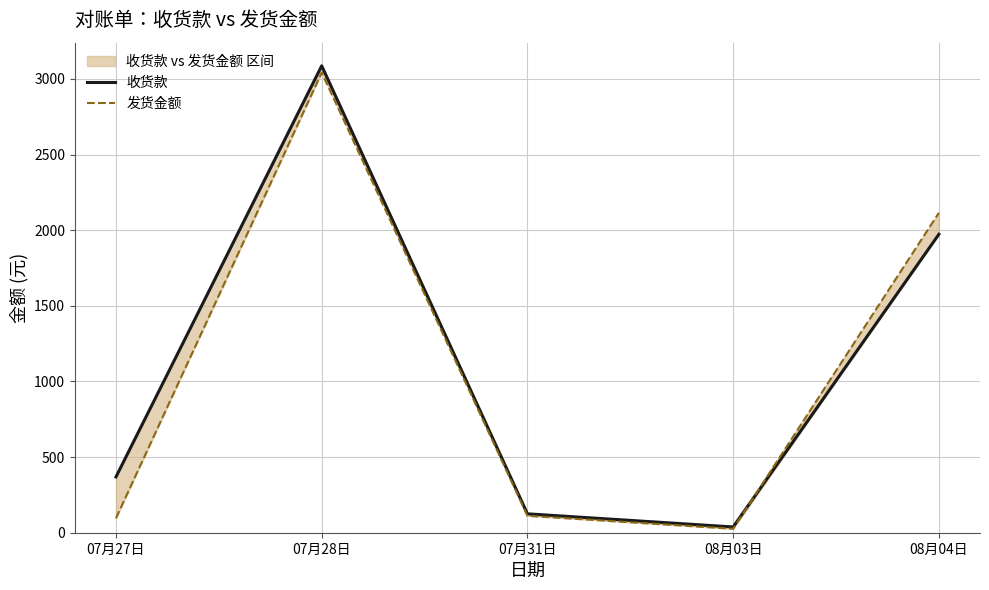

At how many categories does at least one series exceed 2484?

1